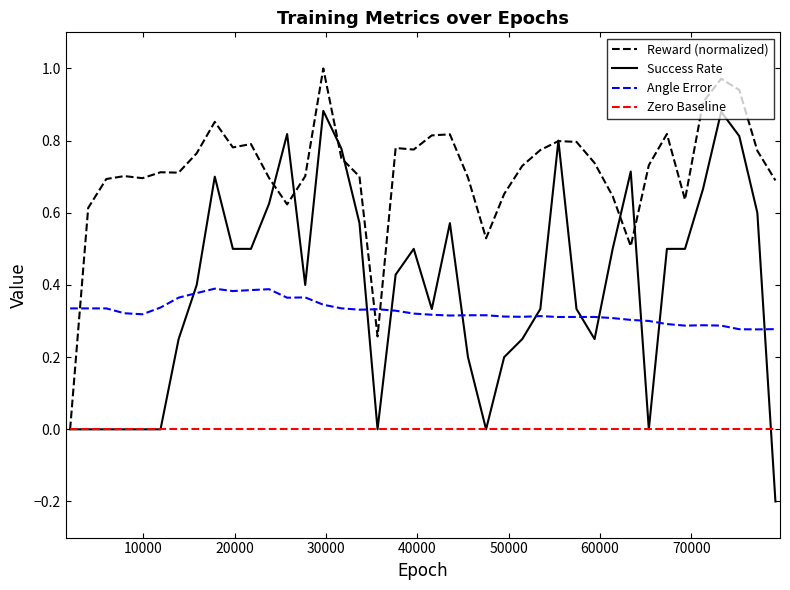

List the series in order of their peak value, lowest first.

Zero Baseline, Angle Error, Success Rate, Reward (normalized)